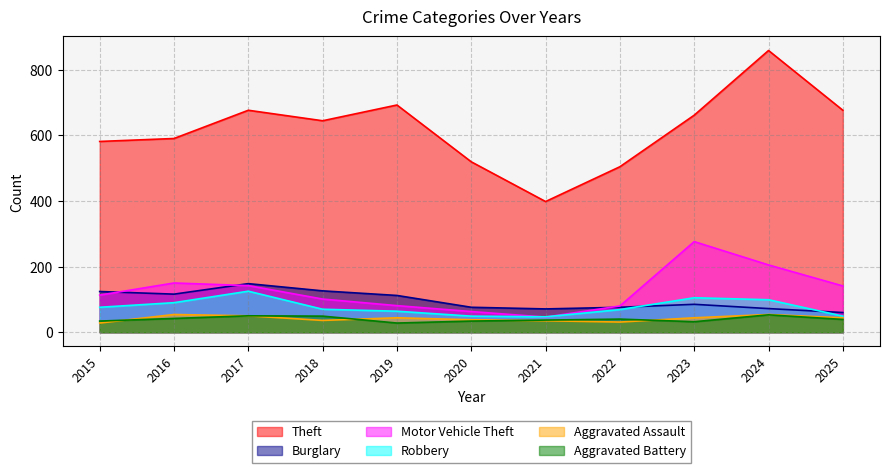

Does the chart have visible grid lines?

Yes